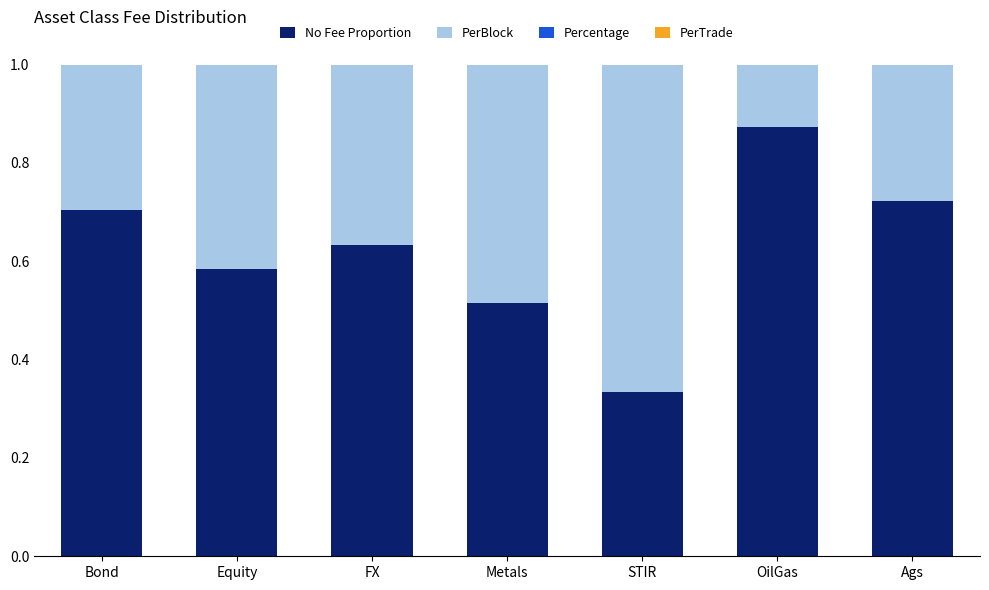

True or false: No Fee Proportion has a value of 0.7 at Ags.

True